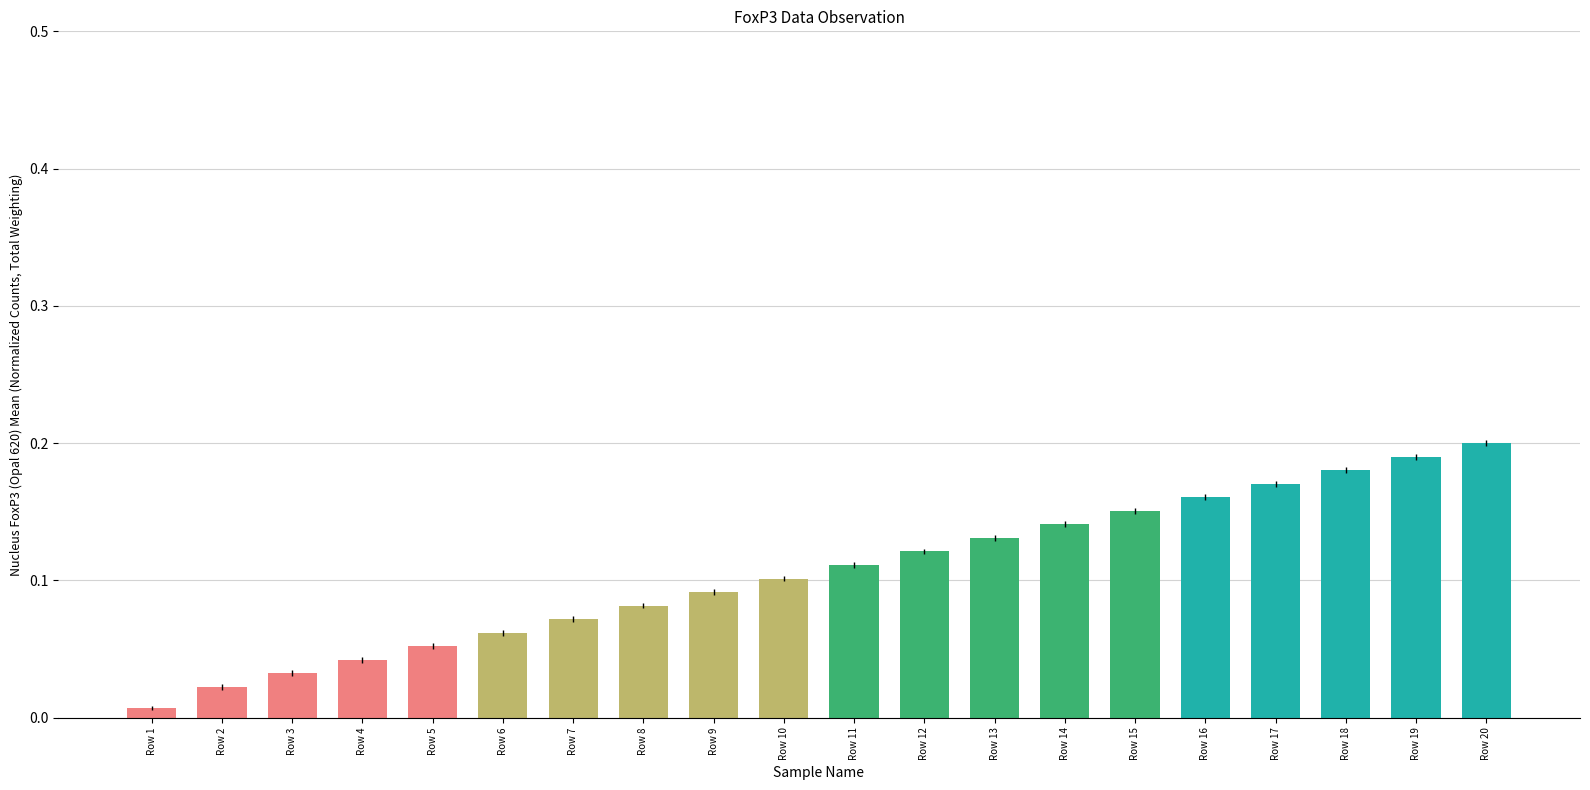

The chart shows a value of 0.2 at Row 14. True or false?

False